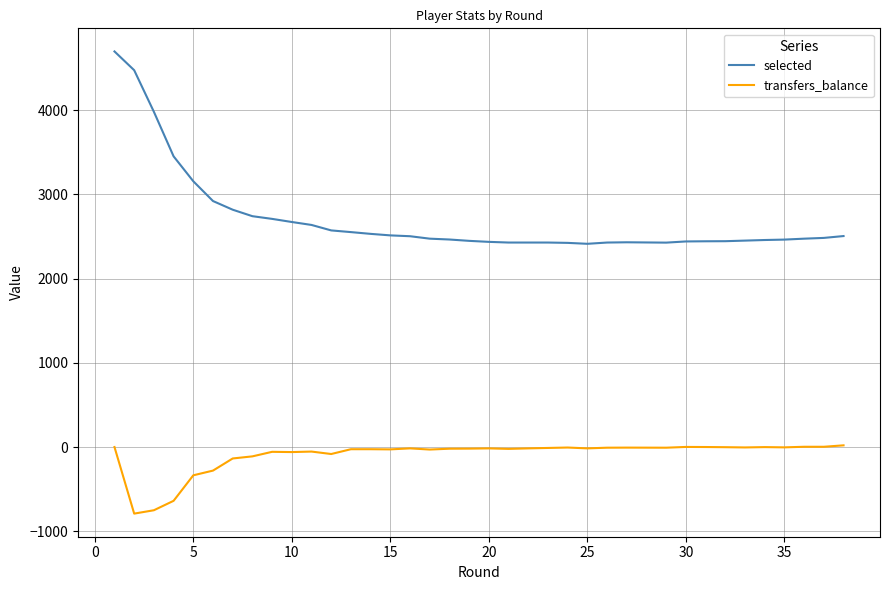

Which series has the widest spread of values?

selected